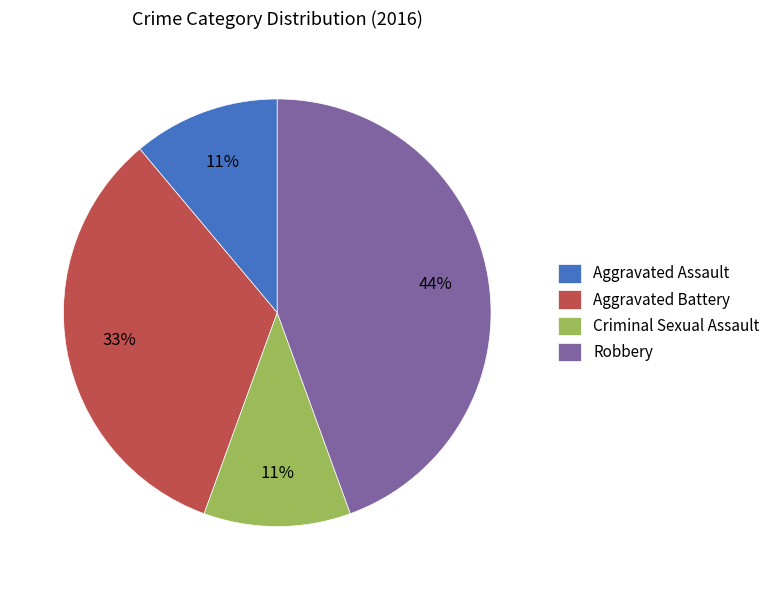

To the nearest percent, what is the difference between the largest and smallest slice percentages?

33%